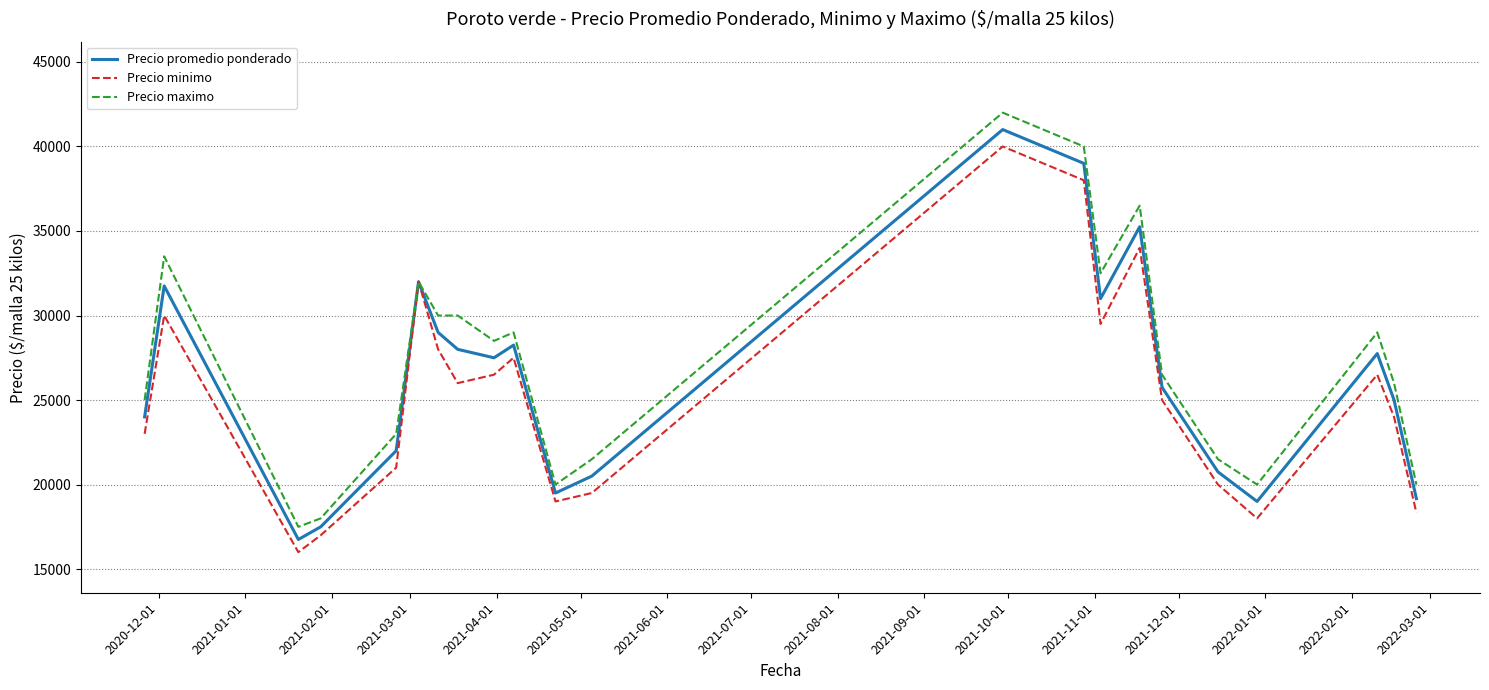

Reading left to right, what are all the values shown in this chart?

Precio promedio ponderado: 24000.0	31750.0	16750.0	17500.0	22000.0	32000.0	29000.0	28000.0	27500.0	28250.0	19500.0	20500.0	41000.0	39000.0	31000.0	35250.0	25750.0	20750.0	19000.0	27750.0	25000.0	19166.7
Precio minimo: 23000.0	30000.0	16000.0	17000.0	21000.0	32000.0	28000.0	26000.0	26500.0	27500.0	19000.0	19500.0	40000.0	38000.0	29500.0	34000.0	25000.0	20000.0	18000.0	26500.0	24000.0	18333.3
Precio maximo: 25000.0	33500.0	17500.0	18000.0	23000.0	32000.0	30000.0	30000.0	28500.0	29000.0	20000.0	21500.0	42000.0	40000.0	32500.0	36500.0	26500.0	21500.0	20000.0	29000.0	26000.0	20000.0